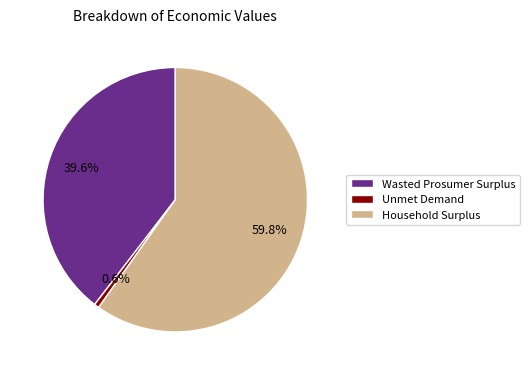

True or false: Household Surplus accounts for 71% of the total.

False